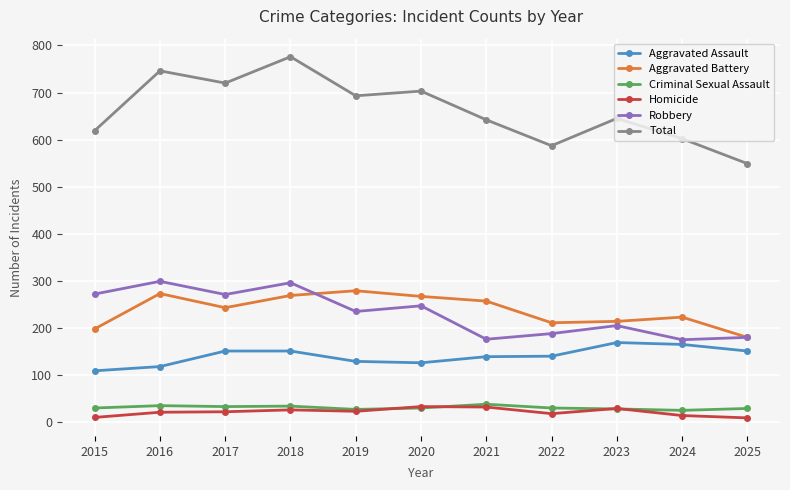

Does the chart have visible grid lines?

Yes